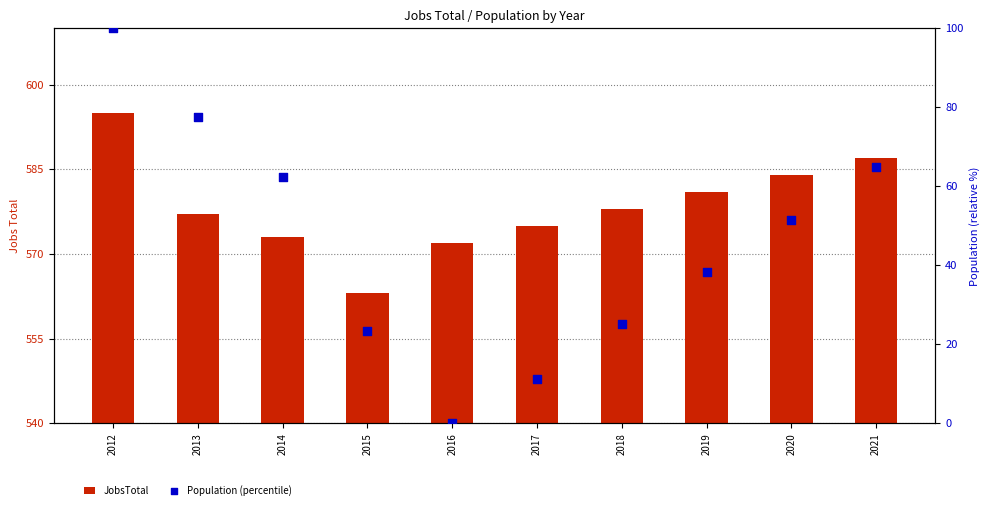

At which category is the sum across all series the highest?

2012